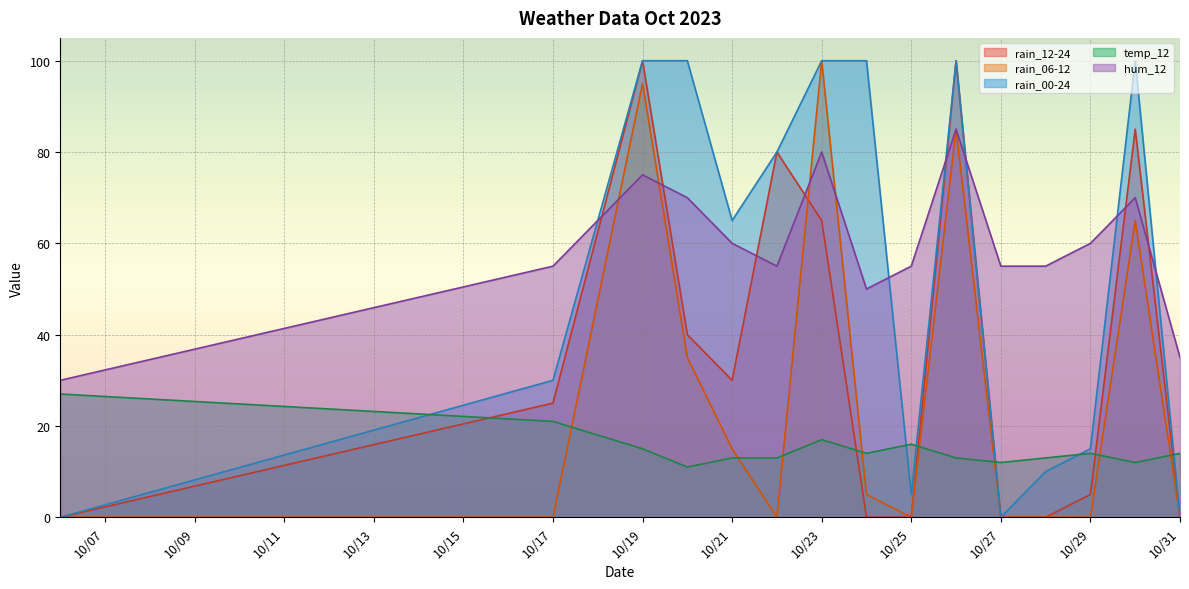

How many values in rain_06-12 are above zero?

7